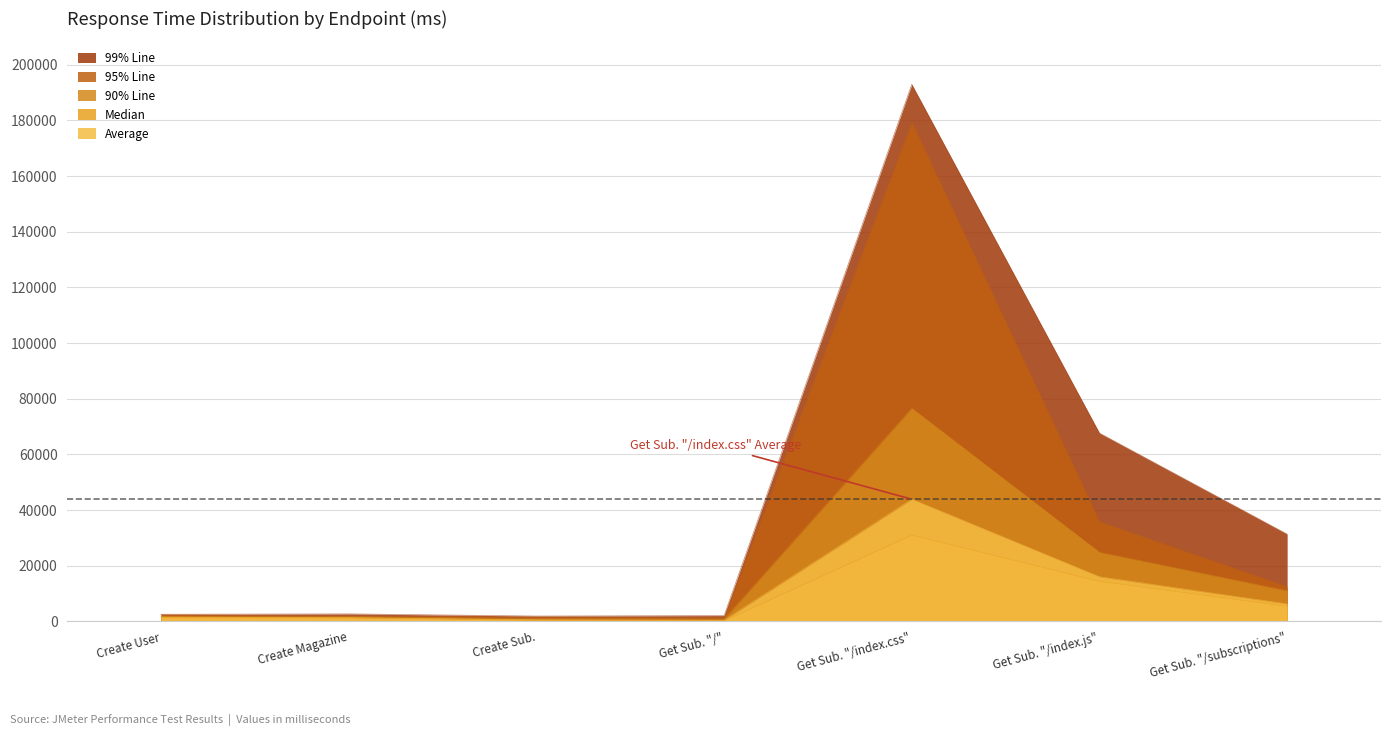

How many values in the Median series are below 1635?

3